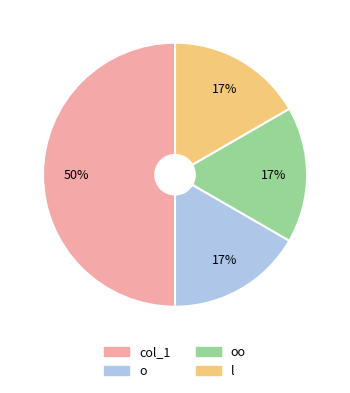

Is it true that l is 26% of the pie?

False